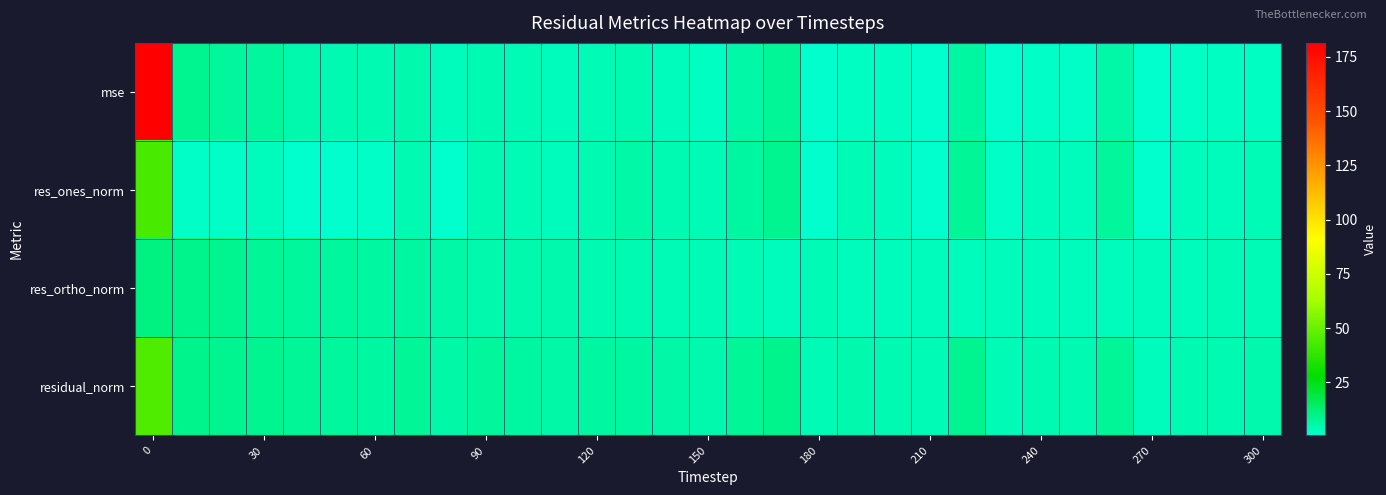

Reading right to left, list all the values displayed in this chart.

mse: 2.3	2.1	1.8	1.0	6.0	1.8	1.7	1.2	6.8	1.1	2.0	2.4	1.1	7.9	5.6	2.5	3.1	4.4	3.7	3.1	4.1	4.6	3.3	5.5	4.3	4.7	5.4	7.1	7.3	8.5	181.4
res_ones_norm: 3.7	3.3	2.9	0.6	7.5	2.9	3.0	1.8	8.1	1.2	3.4	3.8	0.9	8.7	6.9	3.6	4.3	5.6	4.7	3.3	4.0	4.5	0.8	4.4	1.7	0.7	1.0	3.2	1.7	1.6	43.4
res_ortho_norm: 3.5	3.4	3.3	3.3	3.3	3.3	3.2	3.2	3.0	3.2	3.3	3.4	3.4	3.4	3.7	3.9	4.0	4.1	4.3	4.8	5.4	5.5	6.0	6.4	6.7	7.1	7.6	8.2	8.8	9.5	10.6
residual_norm: 5.1	4.8	4.4	3.4	8.1	4.4	4.4	3.6	8.7	3.4	4.7	5.1	3.6	9.3	7.8	5.3	5.8	6.9	6.4	5.9	6.7	7.1	6.0	7.7	6.9	7.2	7.7	8.8	9.0	9.7	44.7